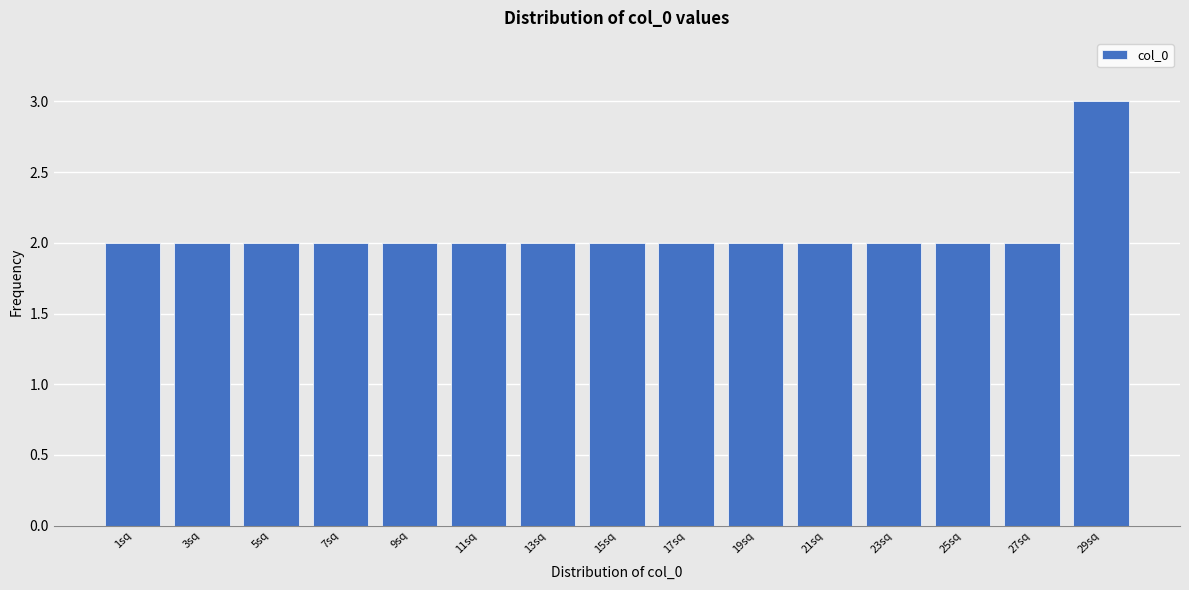

Reading right to left, what are all the values shown in this chart?

29sq=3	27sq=2	25sq=2	23sq=2	21sq=2	19sq=2	17sq=2	15sq=2	13sq=2	11sq=2	9sq=2	7sq=2	5sq=2	3sq=2	1sq=2